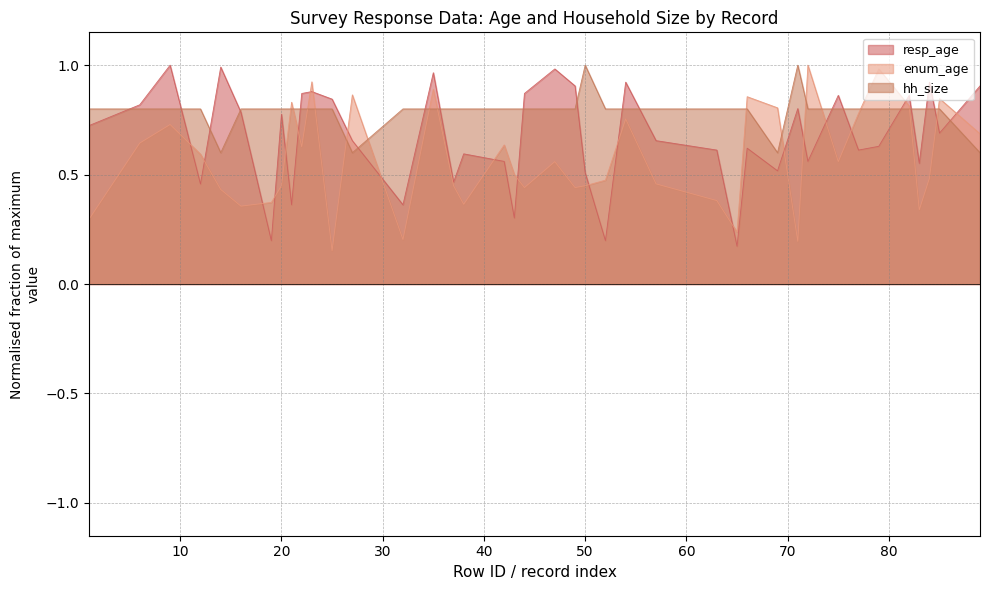

List the series in order of their overall mean, lowest first.

enum_age, resp_age, hh_size